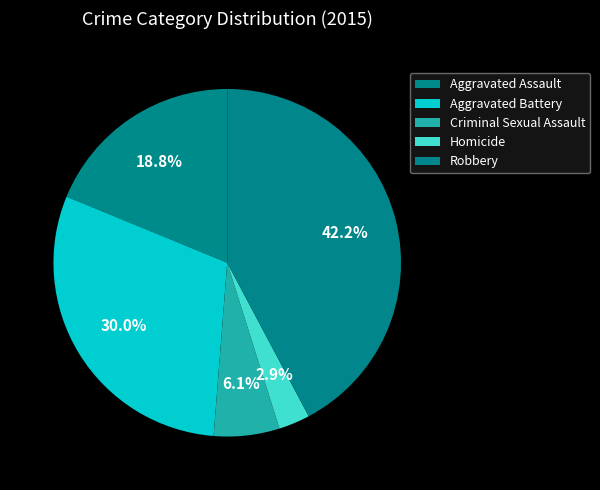

Rank the categories by value from highest to lowest.

Robbery, Aggravated Battery, Aggravated Assault, Criminal Sexual Assault, Homicide